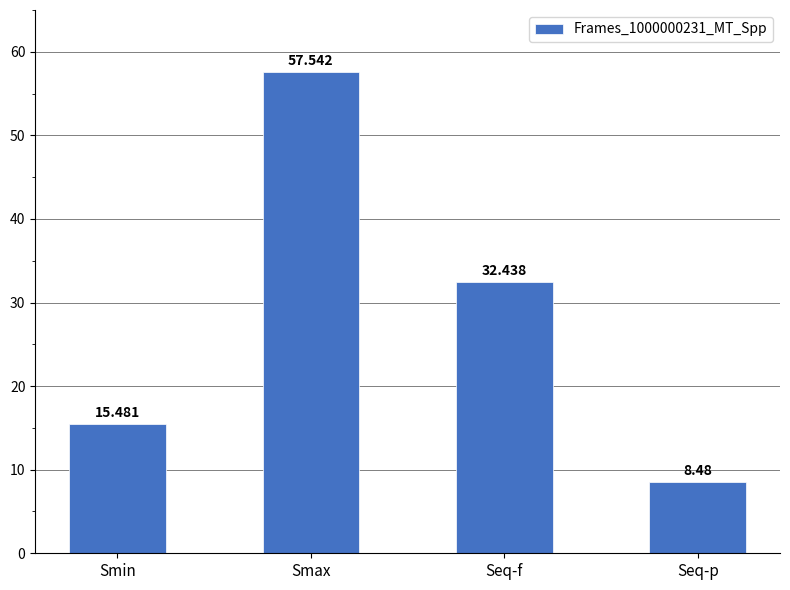

How many bars are there in total?

4